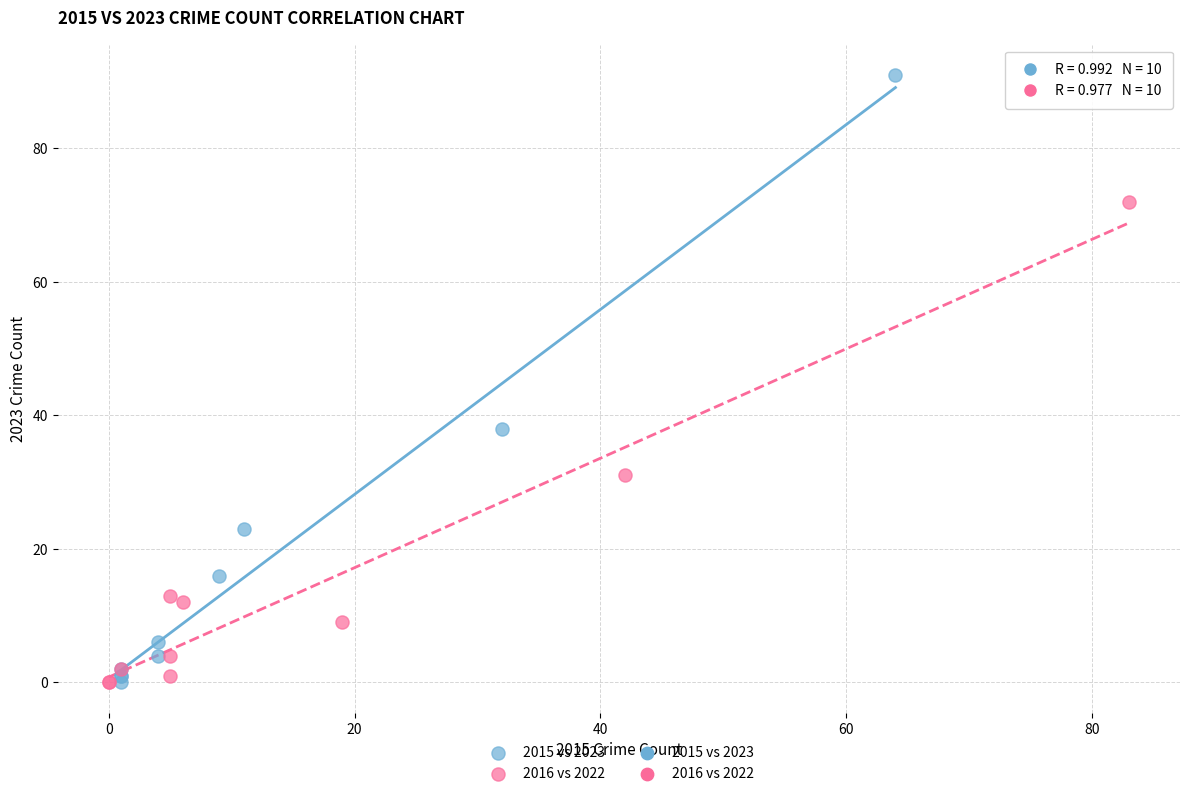

Which series has the largest Y range (max minus min)?

2015 vs 2023